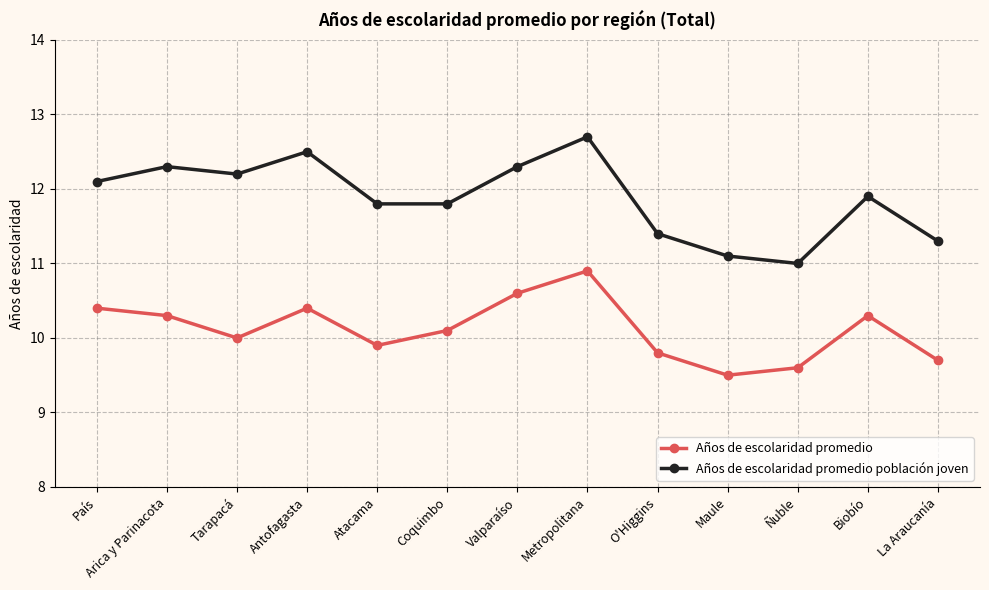

True or false: Años de escolaridad promedio población joven and Años de escolaridad promedio cross at least once.

False